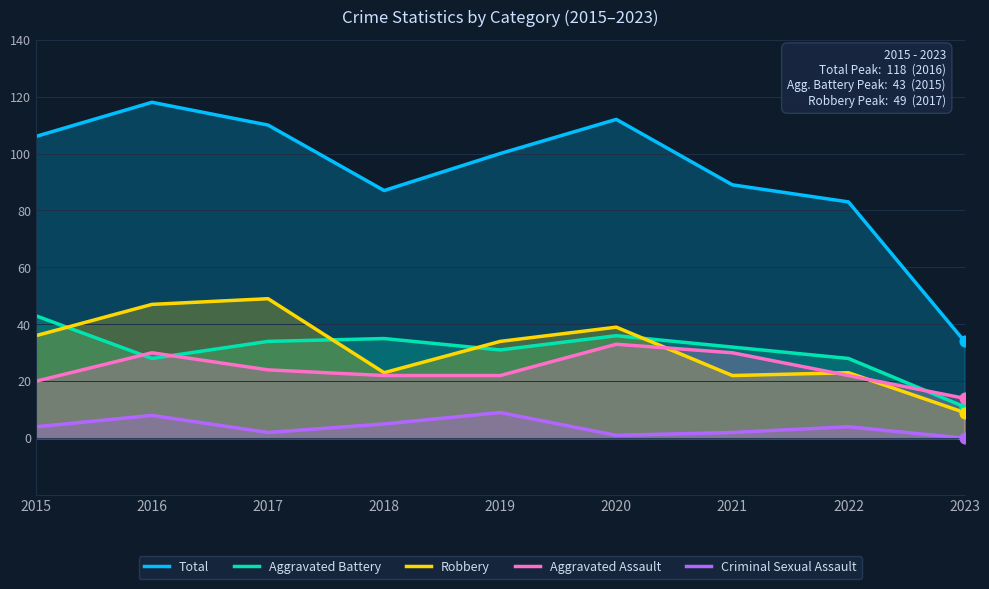

What are all the series names shown in the legend?

Total, Aggravated Battery, Robbery, Aggravated Assault, Criminal Sexual Assault